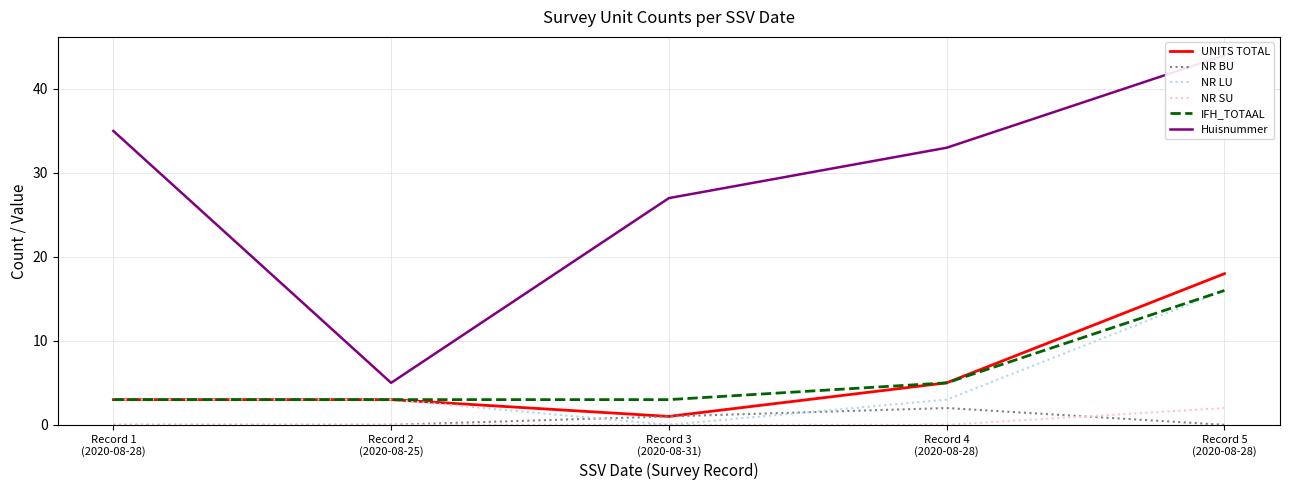

How many categories are shown in the chart?

5